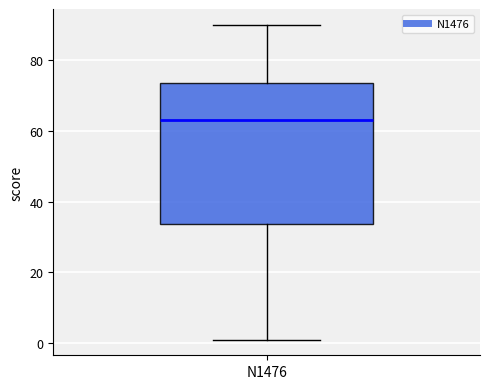

Read this box plot against the y-axis: the position of the median line, the range covered by the box, and the ends of both whiskers. The values are not printed on the chart, so give them approximately, as read against the axis.

median 64, box 34 to 74, whiskers 2 to 90